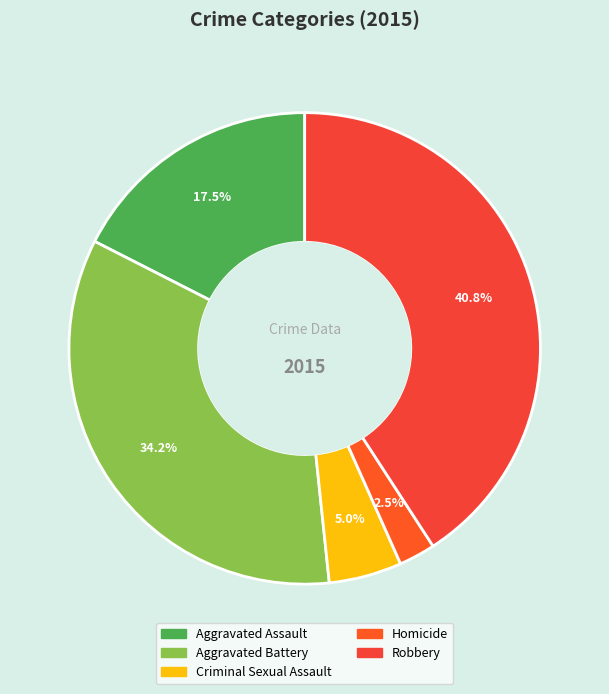

The Robbery slice represents 41% of the pie. True or false?

True